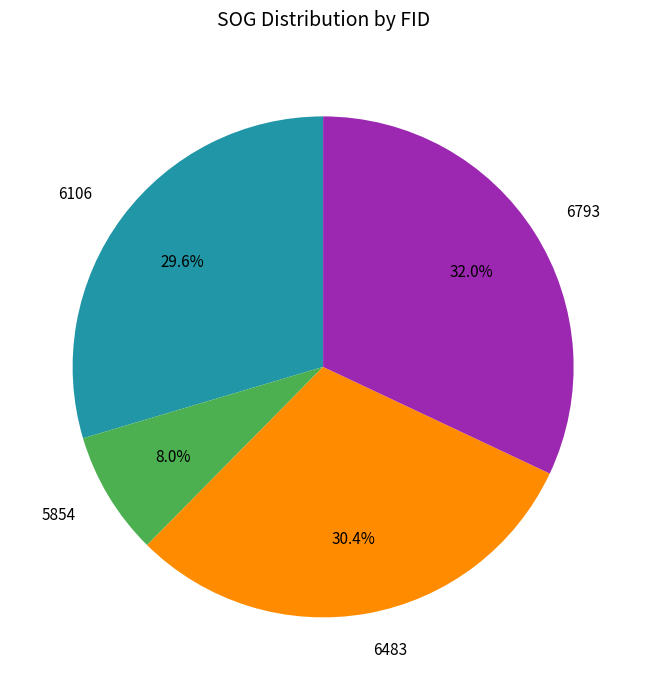

What is the total percentage of 5854 and 6793?

40.0%